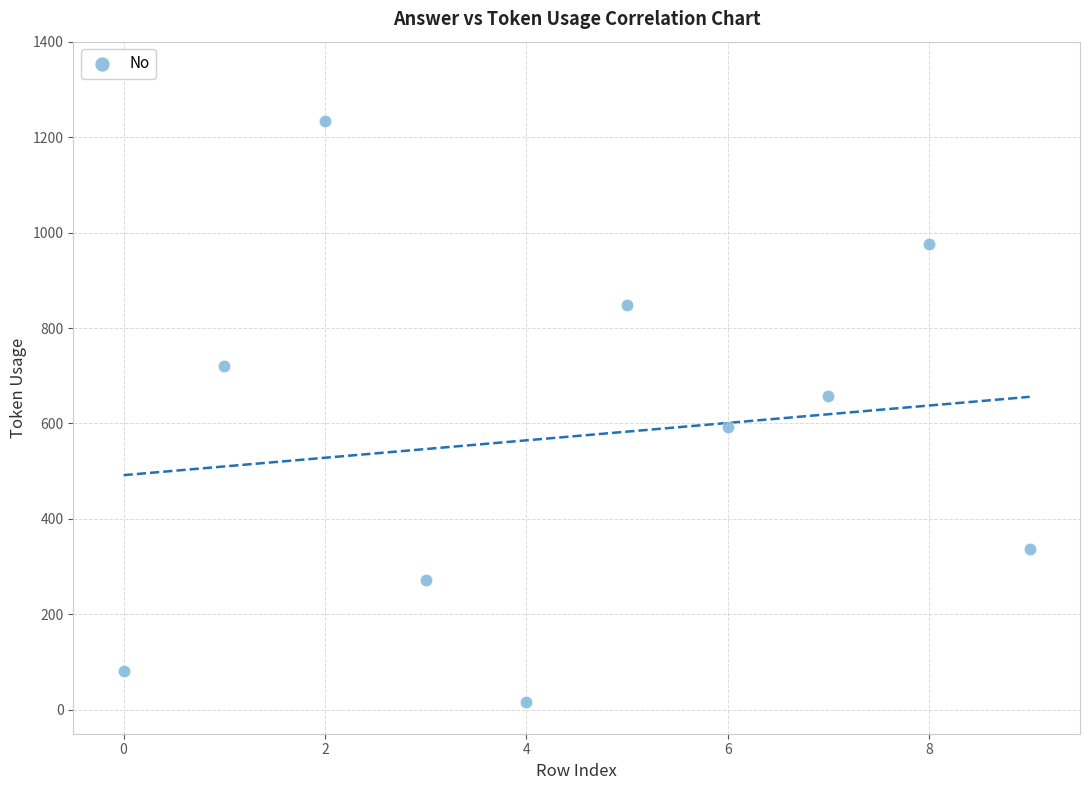

What is the average Y value?

574